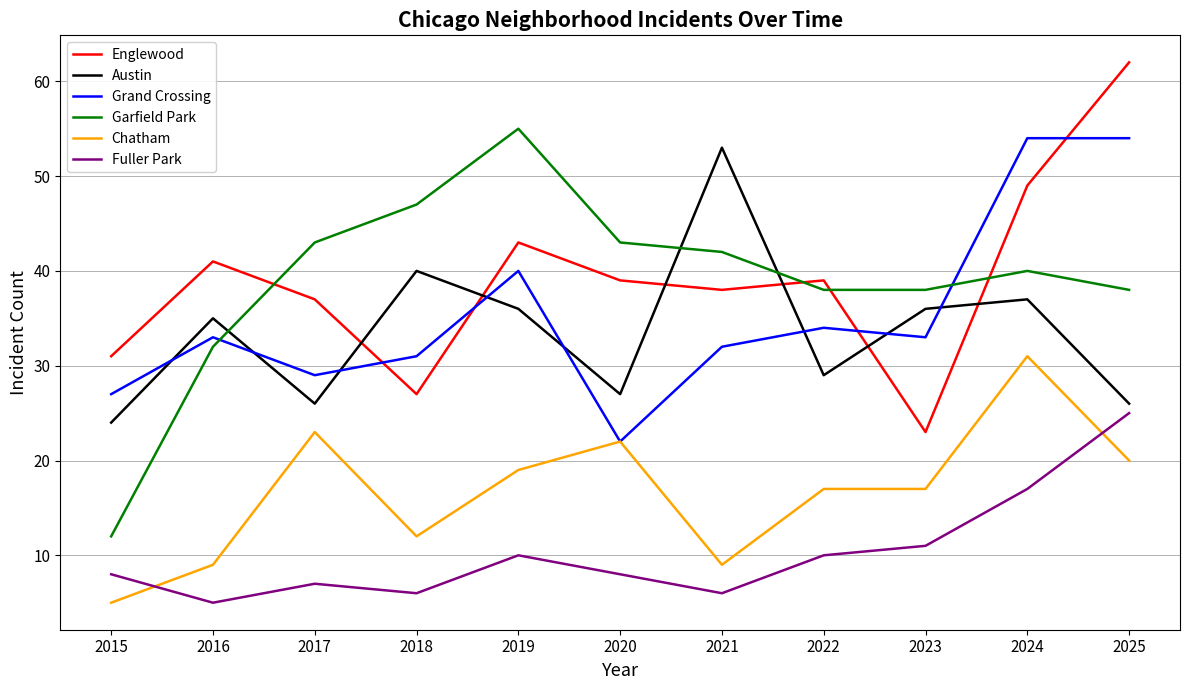

Which series has the widest spread of values?

Garfield Park